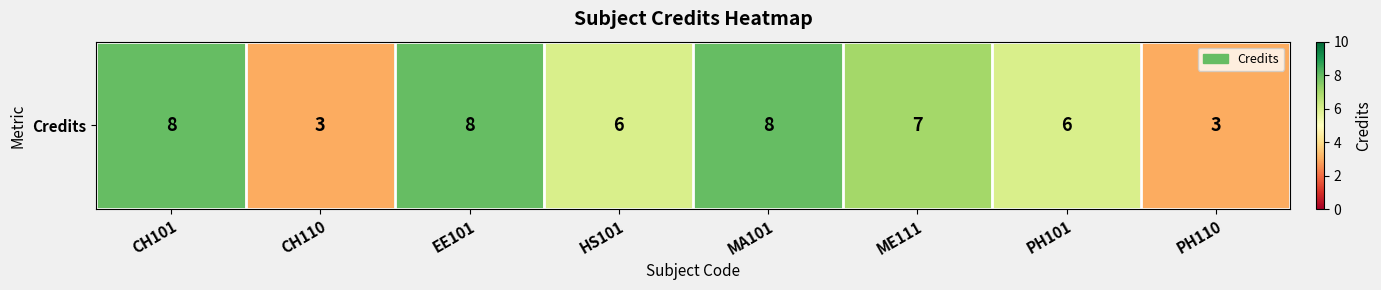

Which label corresponds to the largest value in the chart?

CH101